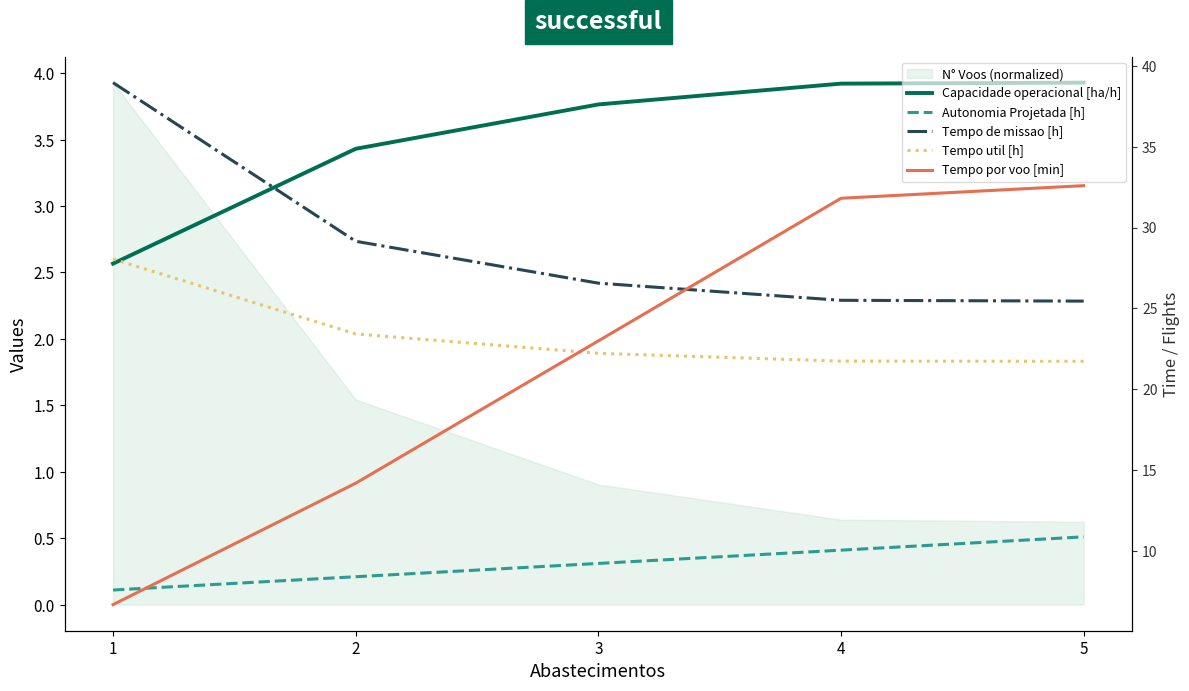

How many values in the Capacidade operacional [ha/h] series exceed 3?

4